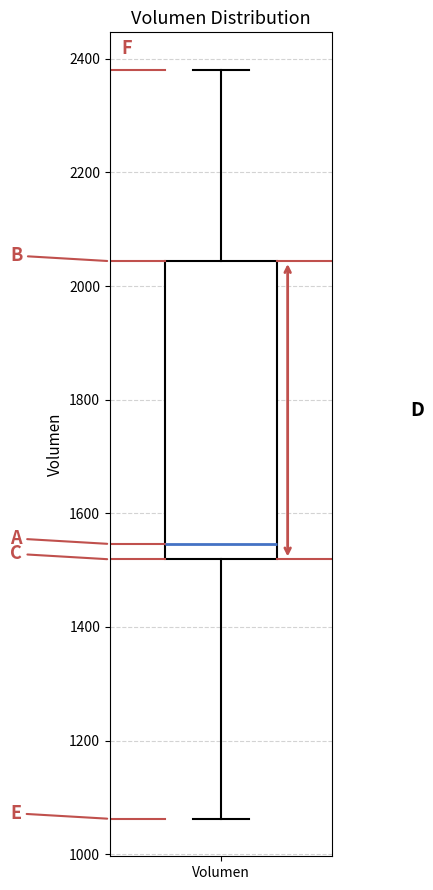

Transcribe this box plot: give where the median line is, the range the box spans, and where the two whiskers end, as read against the y-axis. The values are not printed on the chart, so give them approximately, as read against the axis.

median 1540, box 1520 to 2040, whiskers 1060 to 2380